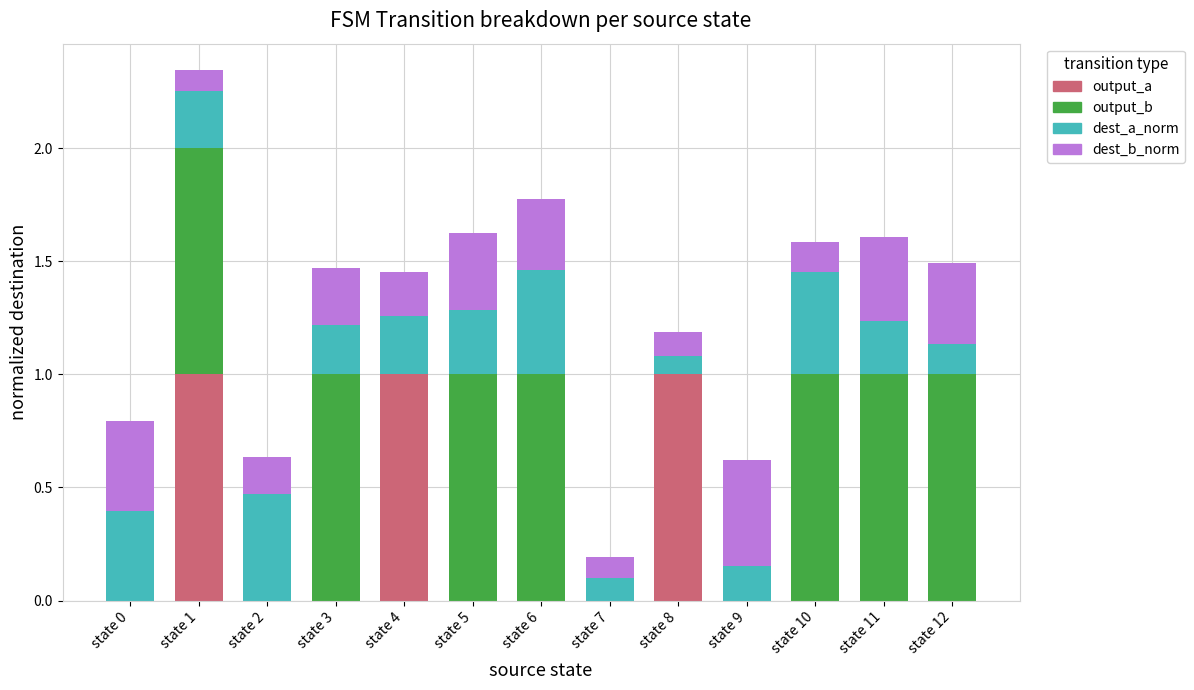

Does the chart contain stacked bars?

Yes